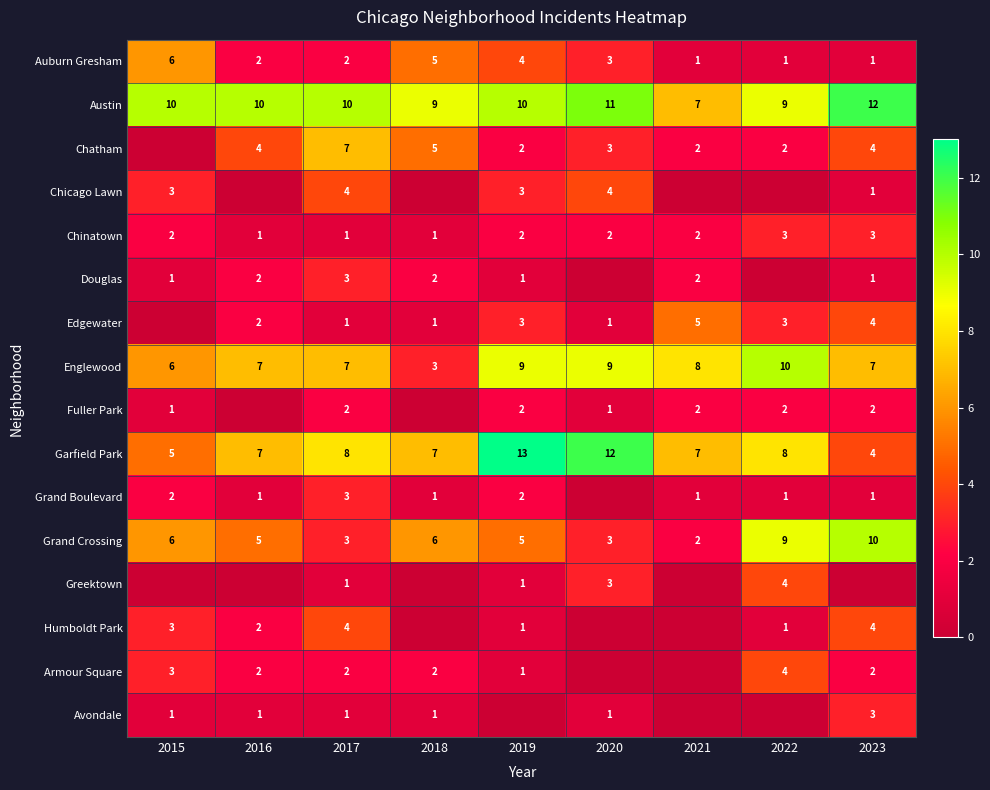

The value of Garfield Park at 2021 is 5. True or false?

False